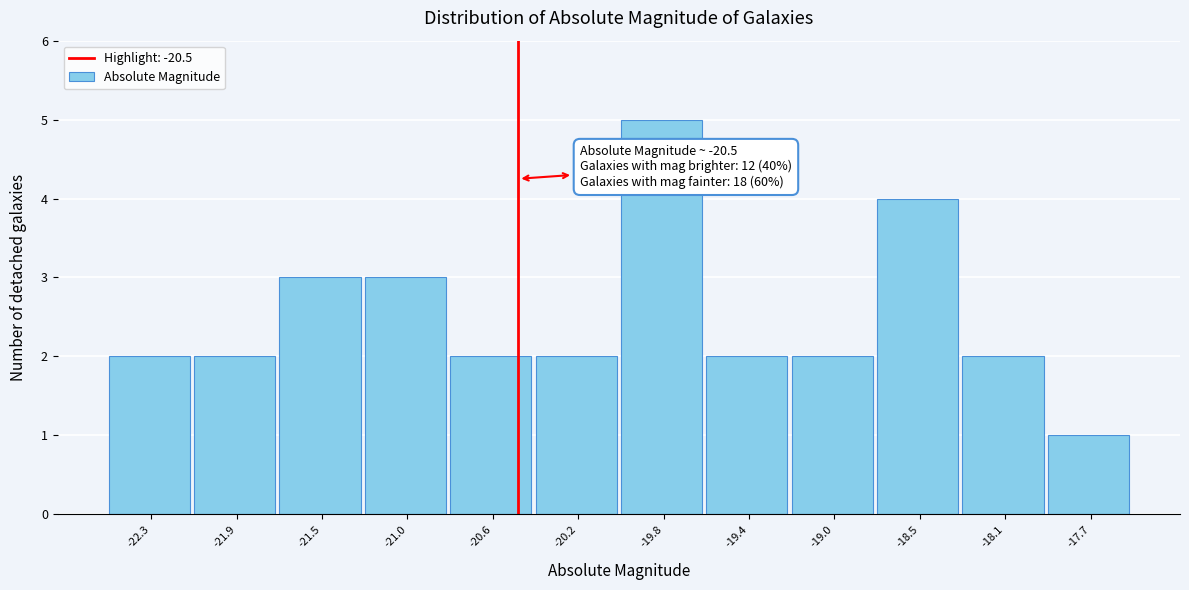

Which range on the x-axis has the tallest bar?

-20.00 to -19.60